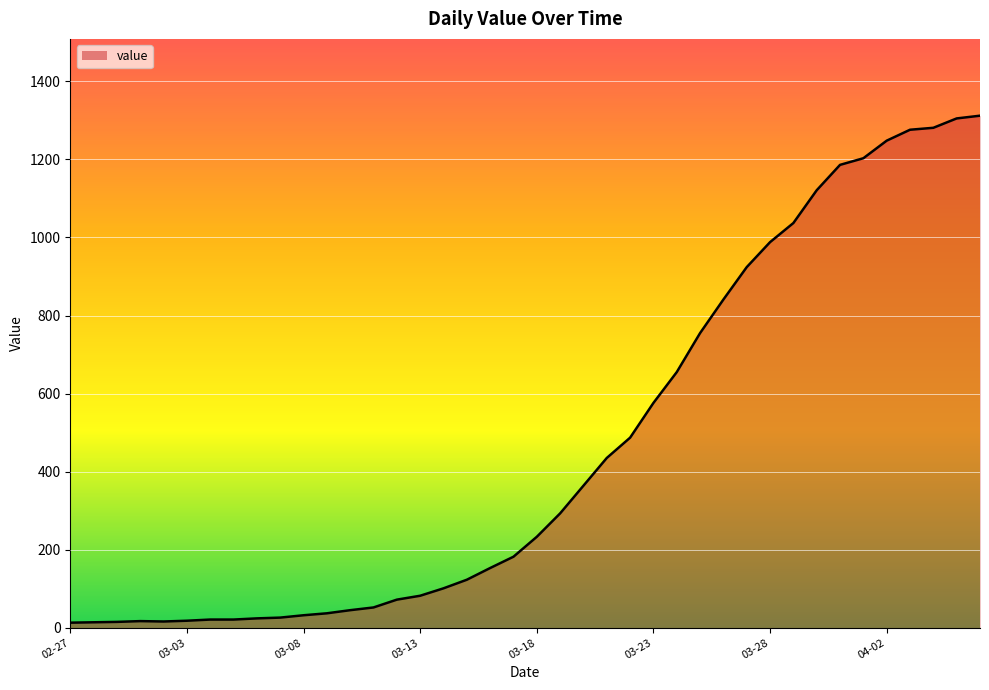

What is the maximum value shown in the chart?

1312